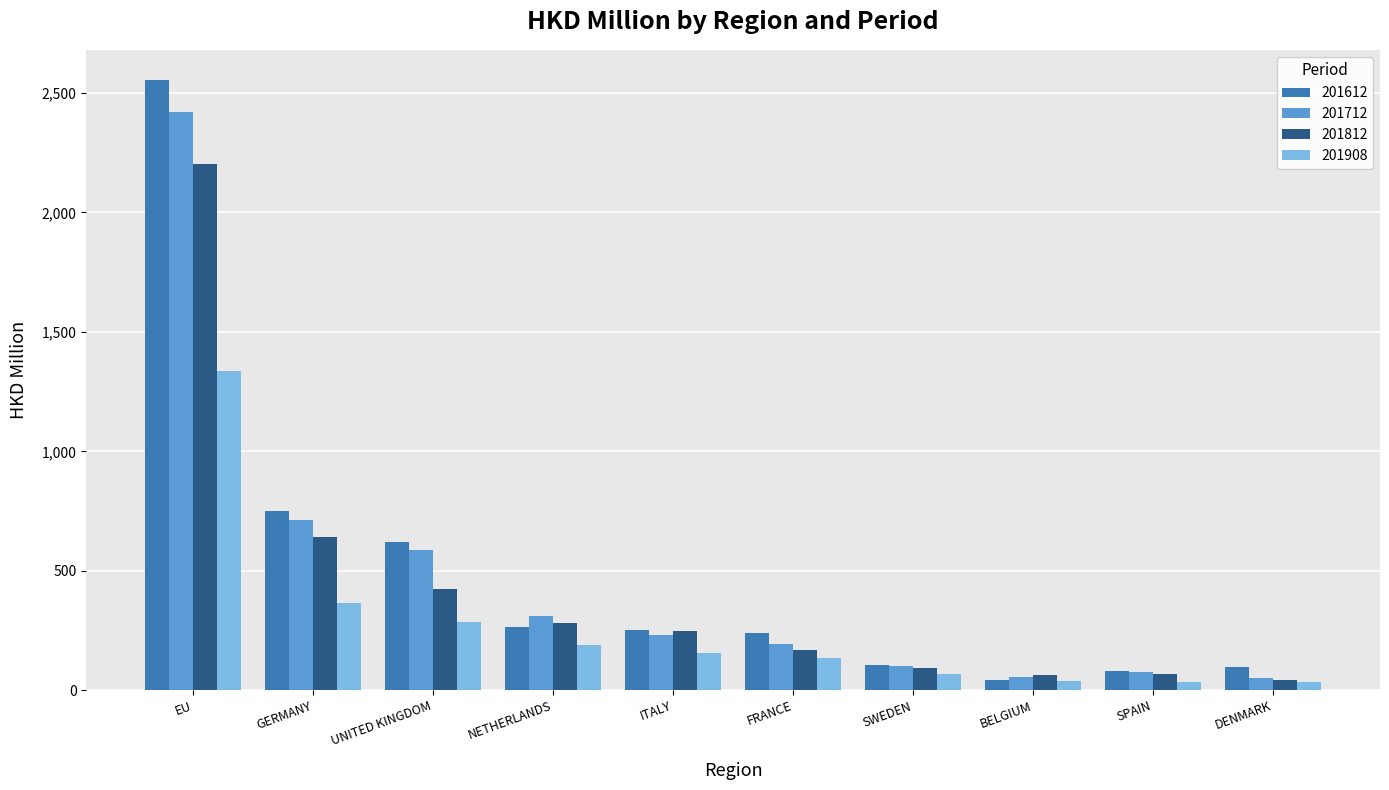

How many values in the 201712 series exceed 232?

5